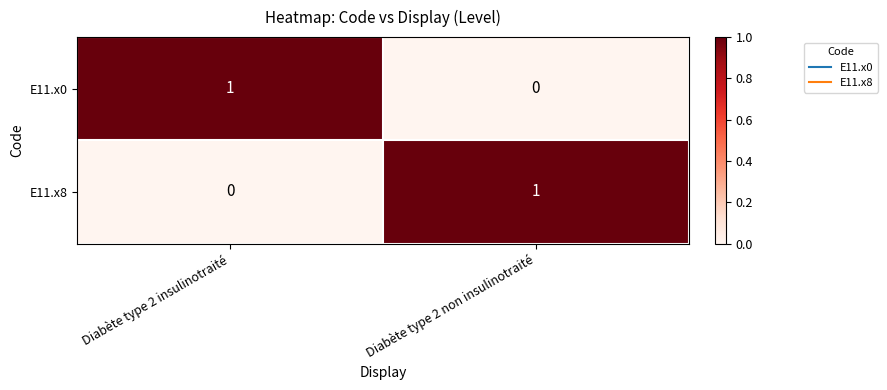

At which label does E11.x8 reach its peak?

Diabète type 2 non insulinotraité